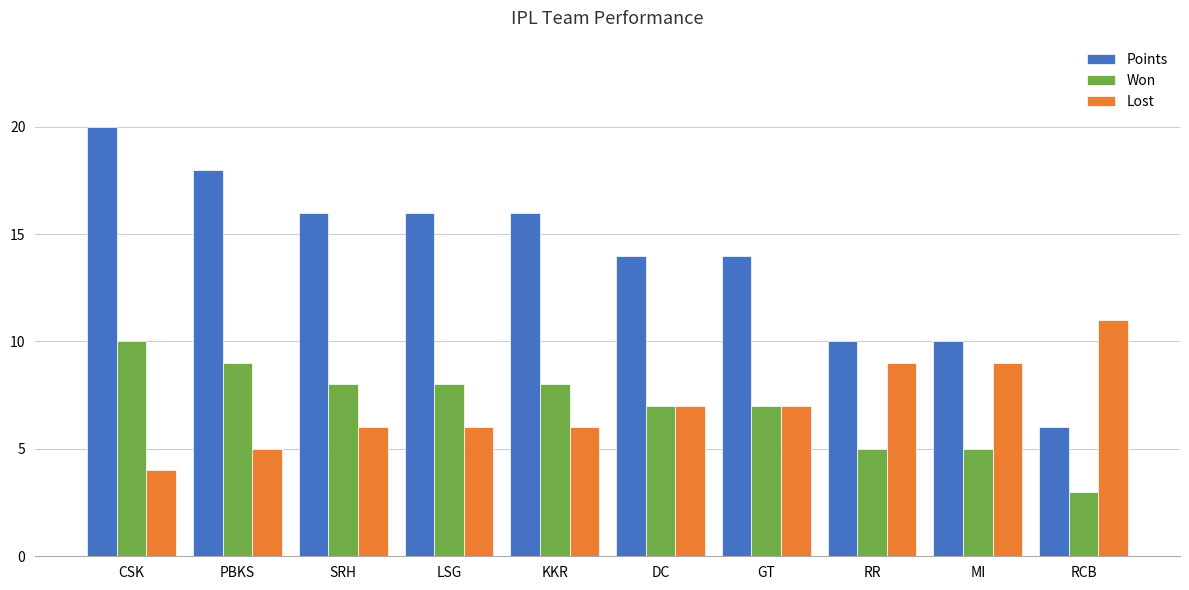

The Lost series shows 13 at GT. True or false?

False